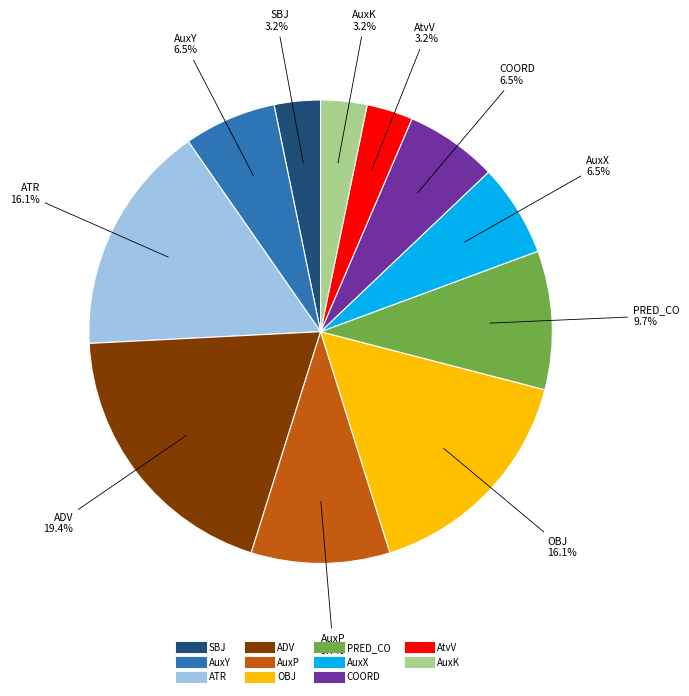

What percentage is NOT represented by PRED_CO?

90.3%